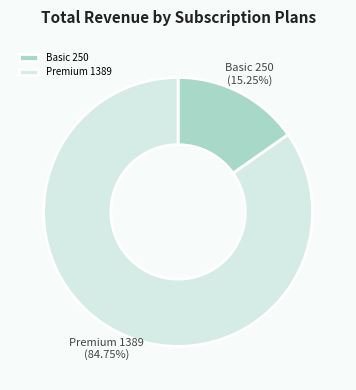

What is the ratio of the value at Premium 1389 to the value at Basic 250?

5.6